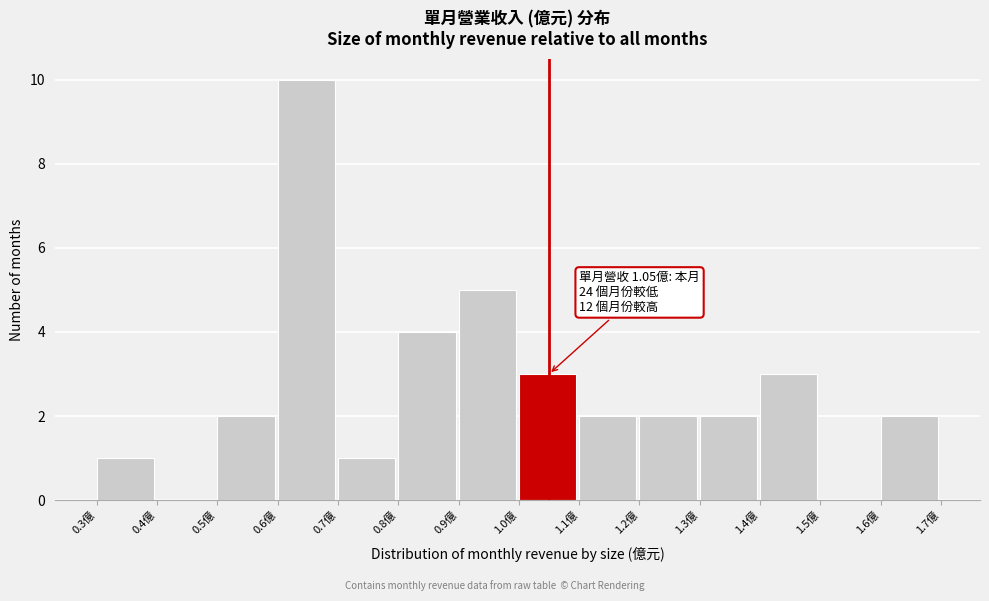

Over which range of the x-axis is the bar tallest?

0.6 to 0.7